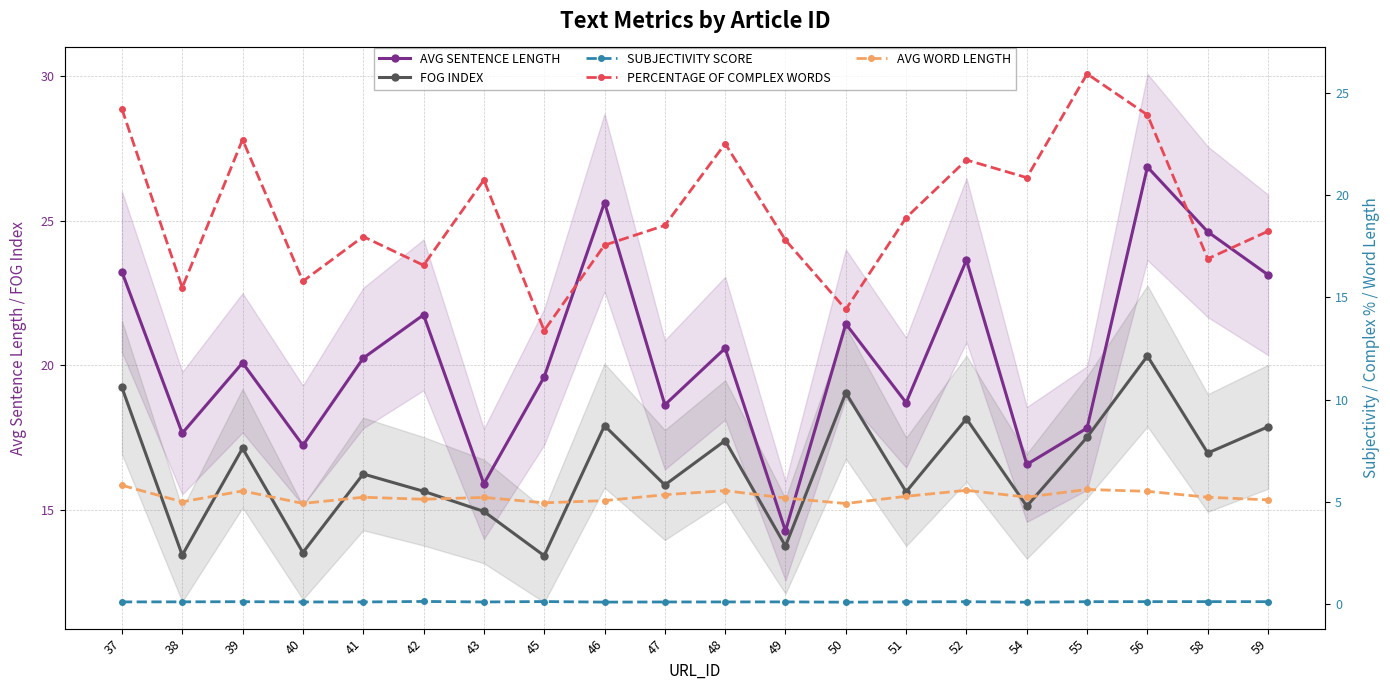

What is the minimum value shown in the chart?

0.1